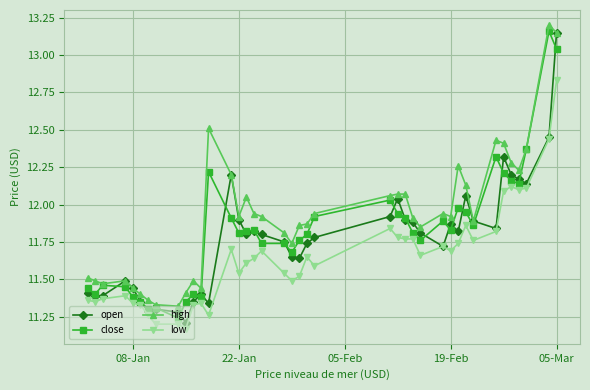

At how many categories does at least one series exceed 11?

40